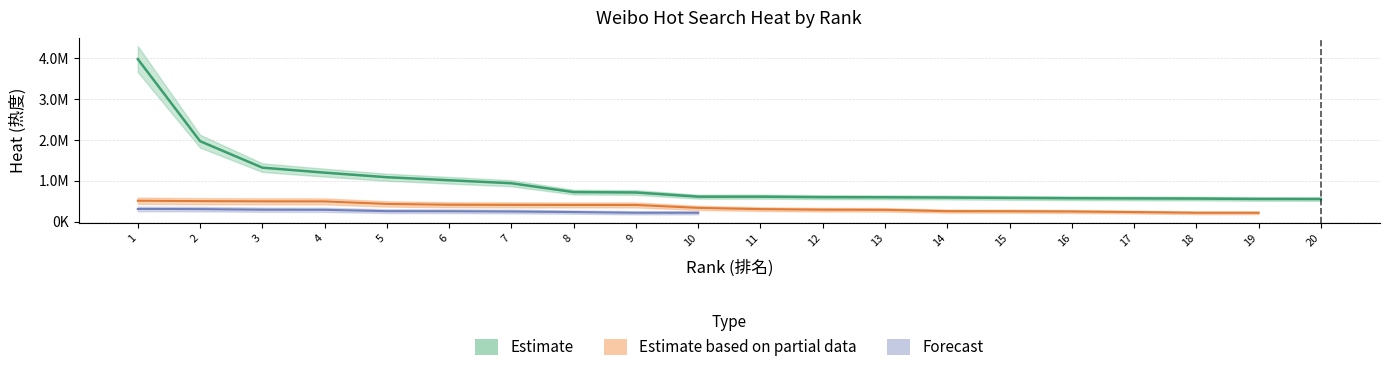

Where is Estimate based on partial data nearest to the value 255834?

14